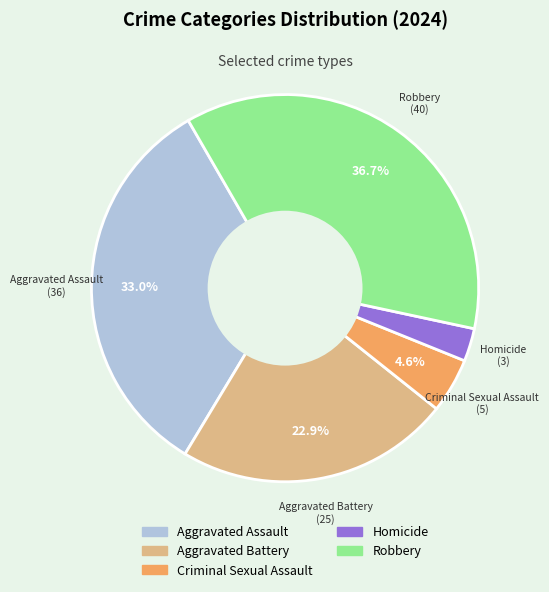

How many slices are in this pie chart?

5